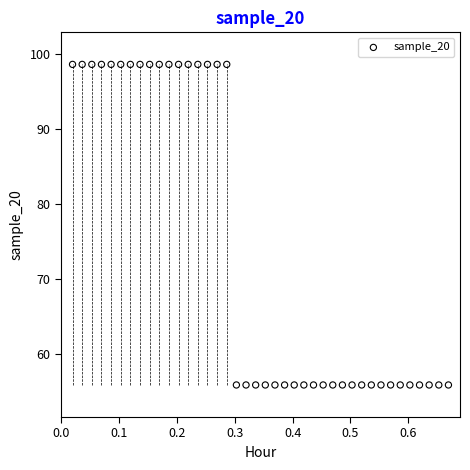

What is the range of Y values (max minus min)?

42.8